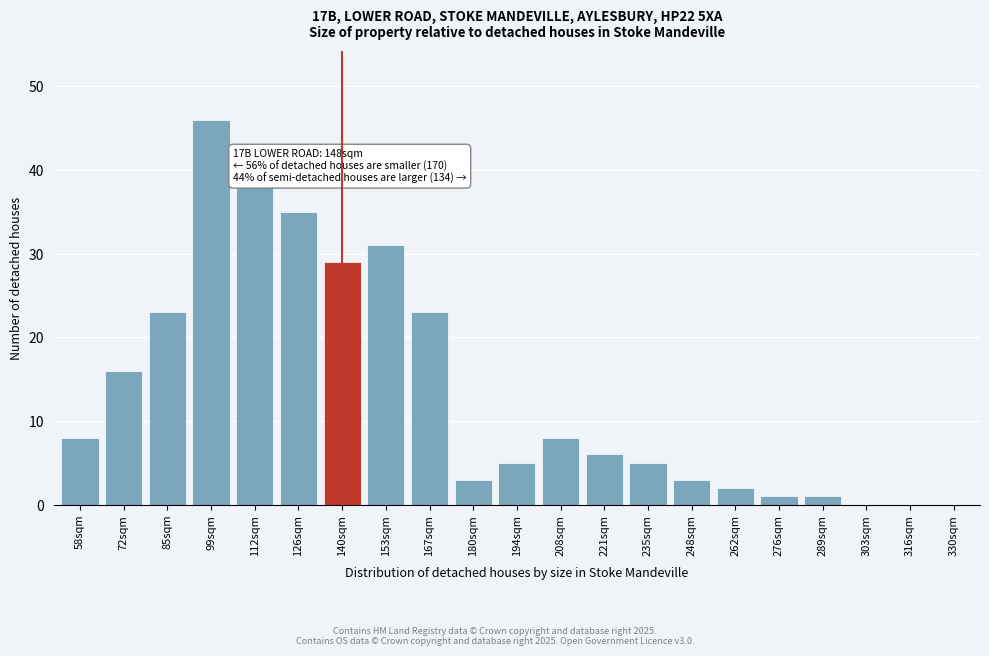

Reading left to right, transcribe all the data shown in this chart.

58sqm=8	72sqm=16	85sqm=23	99sqm=46	112sqm=38	126sqm=35	140sqm=29	153sqm=31	167sqm=23	180sqm=3	194sqm=5	208sqm=8	221sqm=6	235sqm=5	248sqm=3	262sqm=2	276sqm=1	289sqm=1	303sqm=0	316sqm=0	330sqm=0